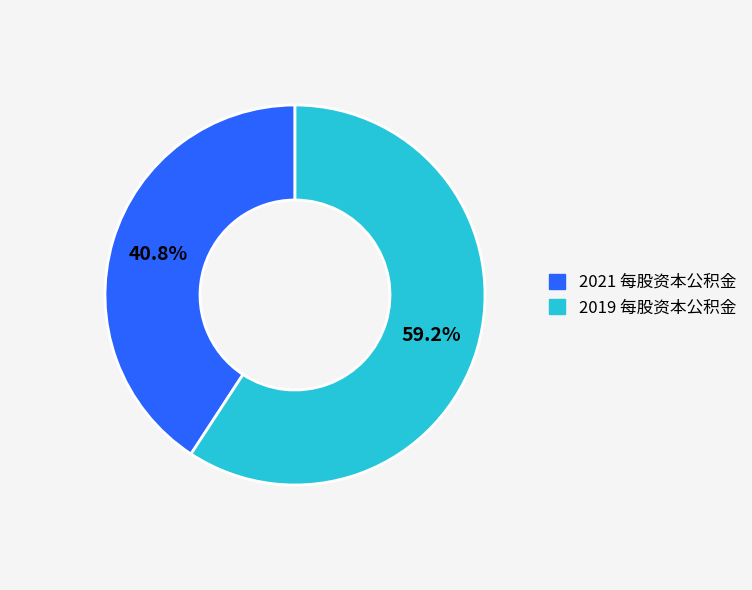

Is there a majority slice in this chart?

Yes